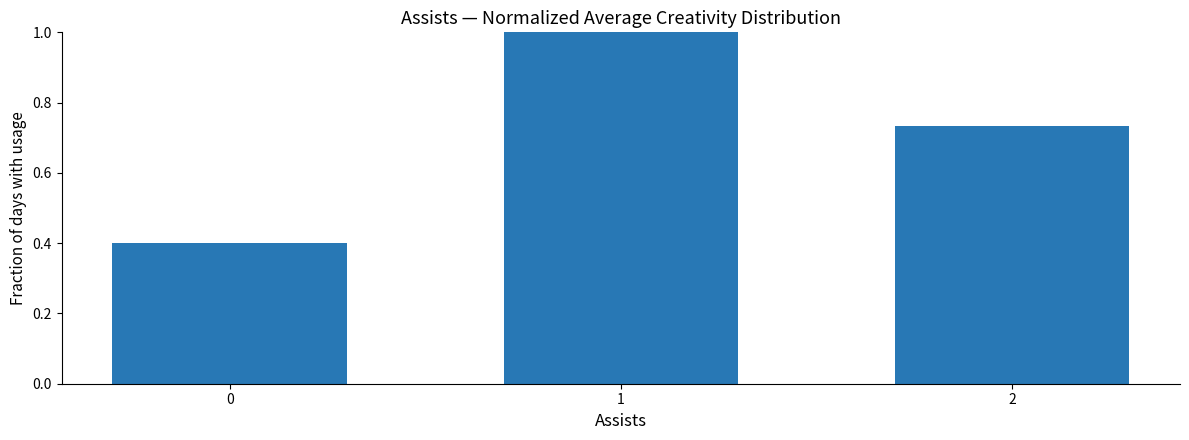

Is it true that the value at 0 is 0.4?

True